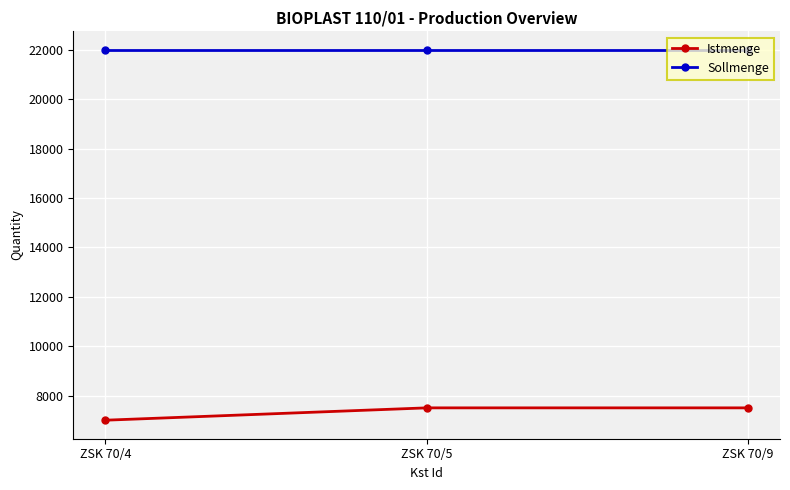

Is this an area chart (filled region under the line)?

No